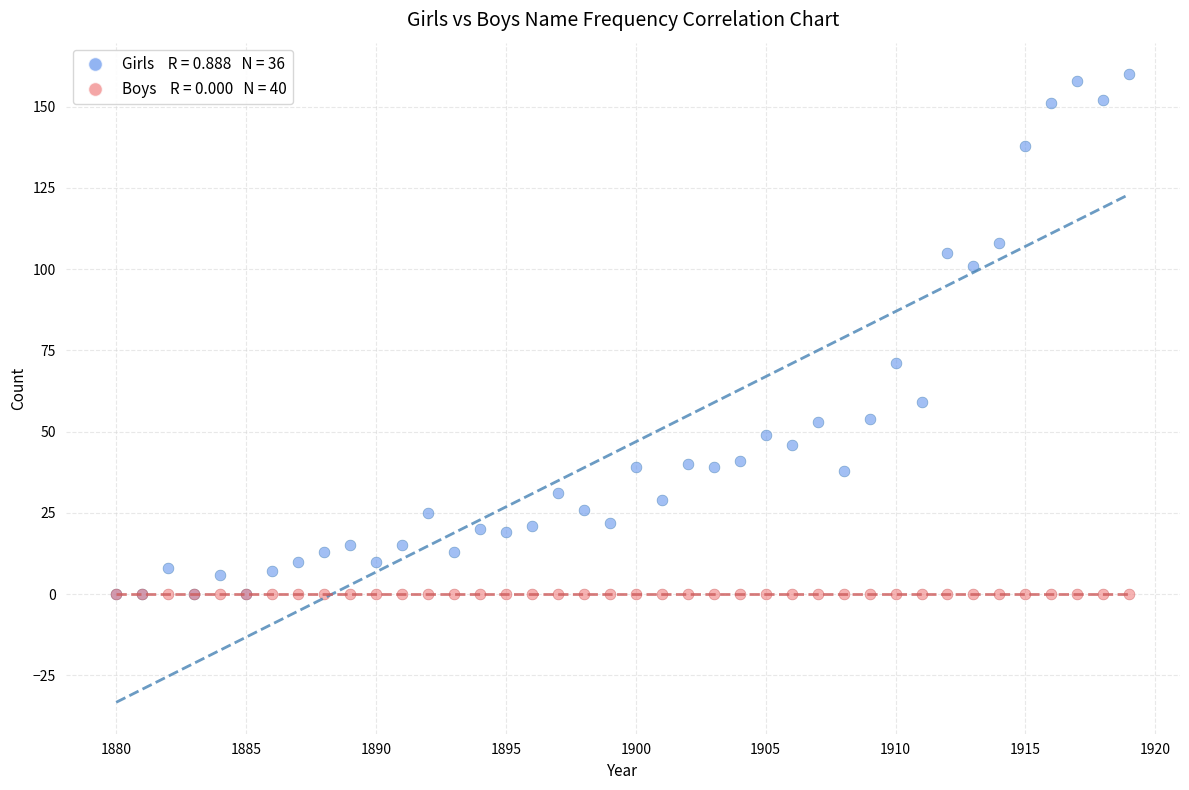

Across all series, what Y value is closest to 80?

71